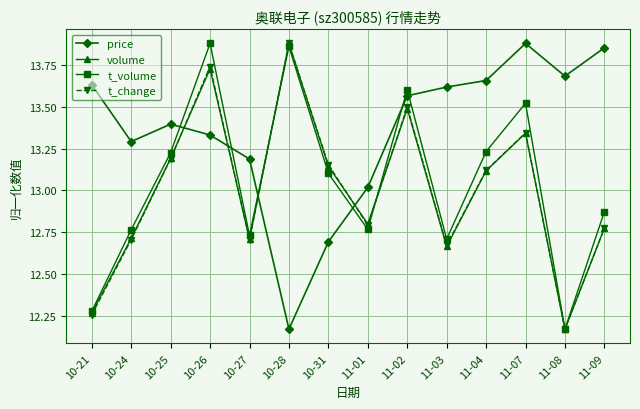

How many intersections are there between price and t_volume?

6